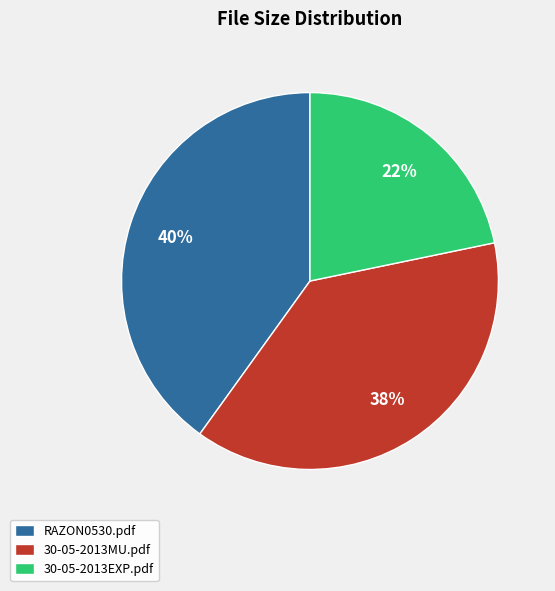

Is the sum of RAZON0530.pdf and 30-05-2013EXP.pdf greater than half?

Yes